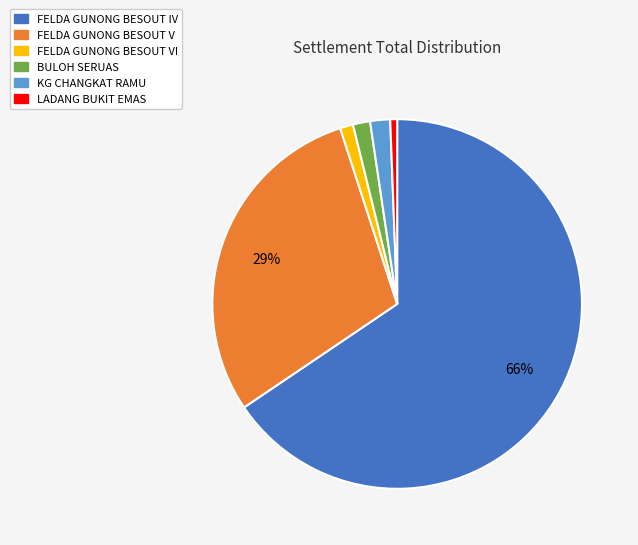

Is there any slice that represents more than half of the pie?

Yes